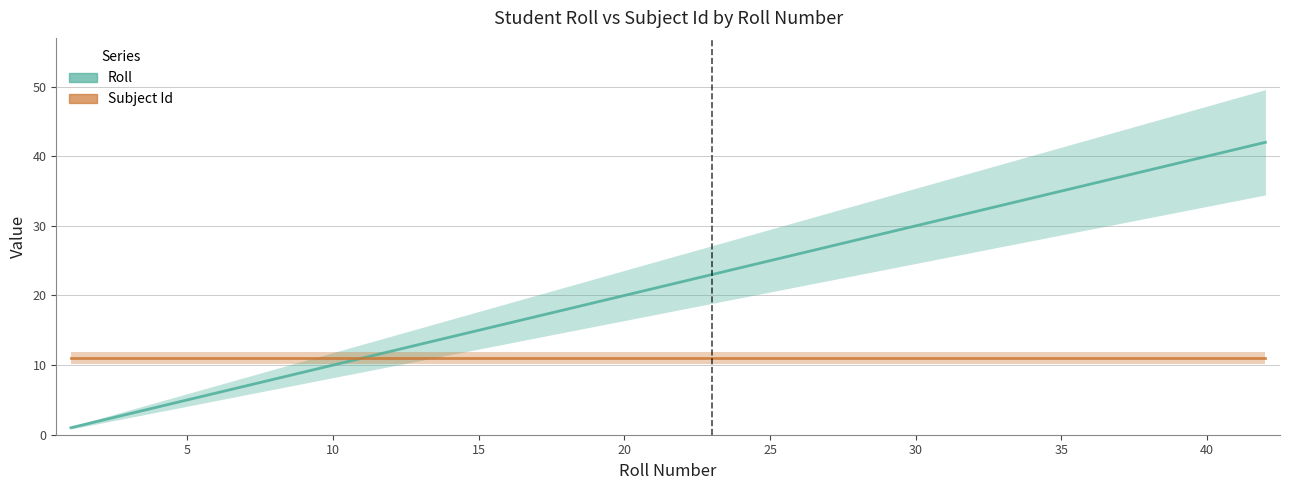

Which series has the widest spread of values?

Roll